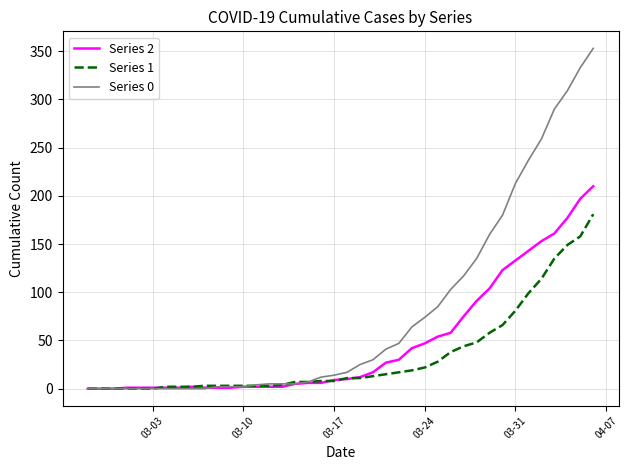

What is the average value of the Series 2 series?

48